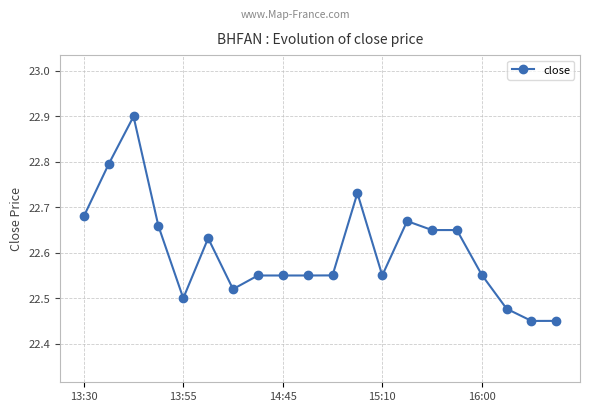

What is the greatest value displayed?

22.9